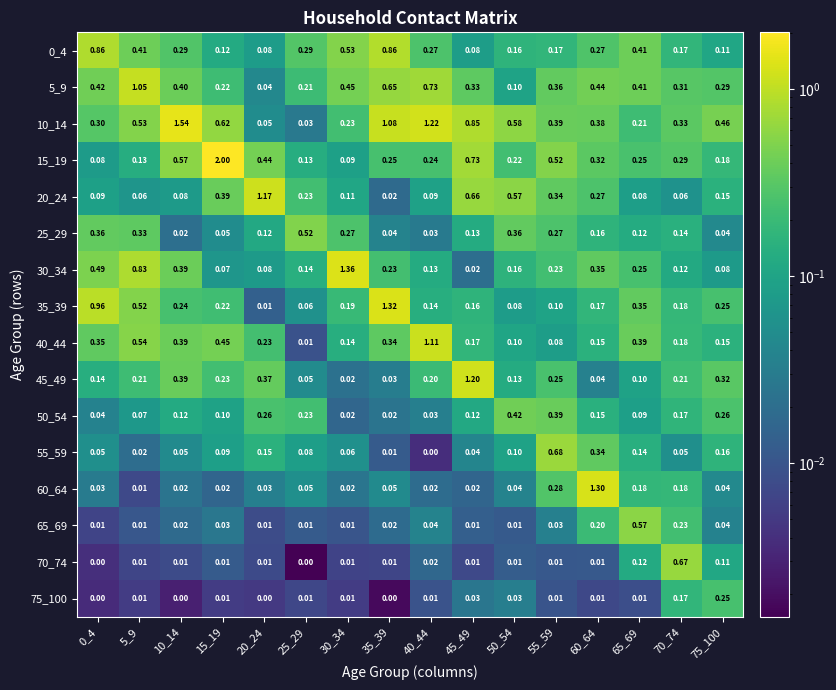

Is the value of 60_64 at 10_14 greater than the value of 5_9 at 55_59?

No